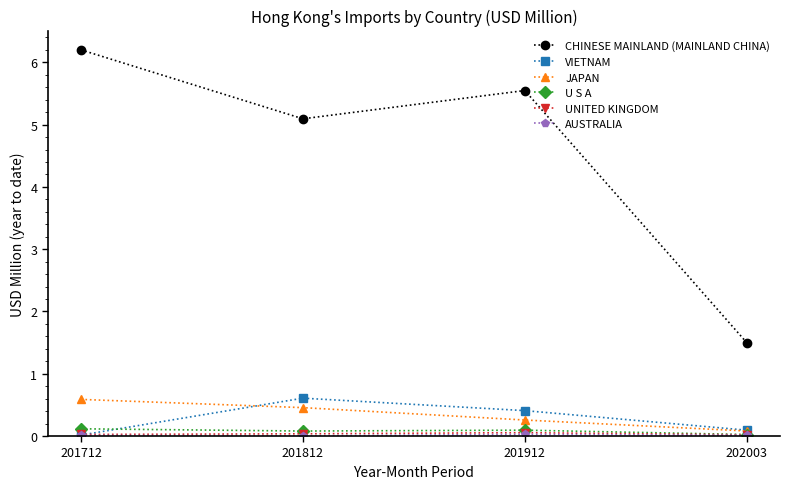

What is the value of the CHINESE MAINLAND (MAINLAND CHINA) point at the 4th from the left?

1.5